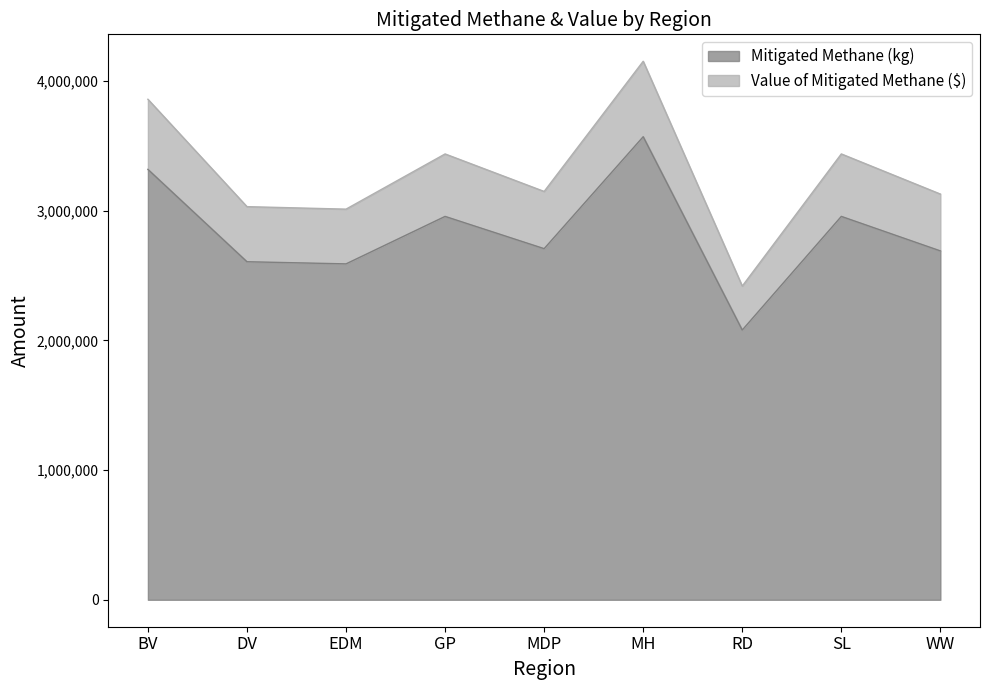

What is the difference between the Mitigated Methane (kg) values at BV and WW?

628328.4